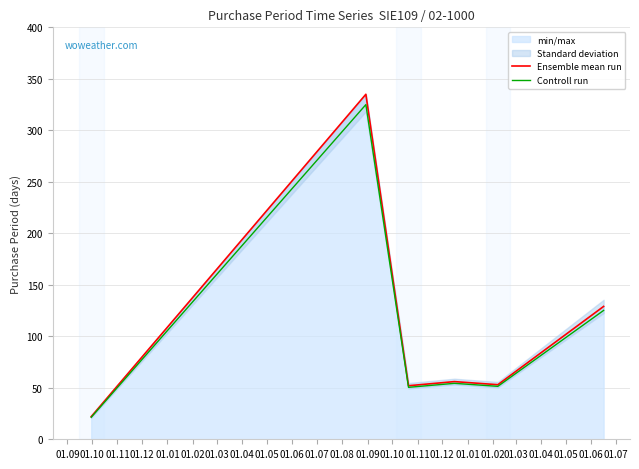

True or false: Controll run and Ensemble mean run intersect in this chart.

False